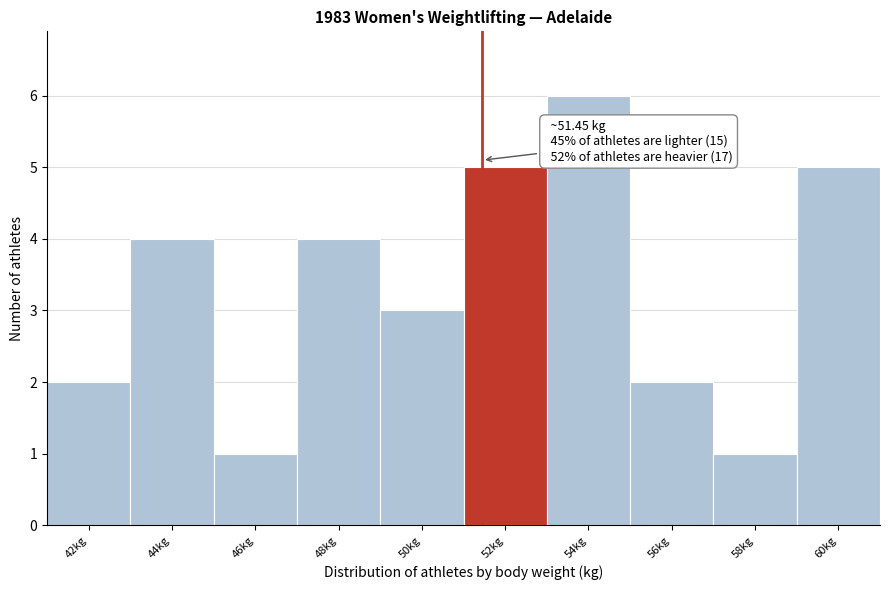

Which range on the x-axis has the tallest bar?

53 to 55